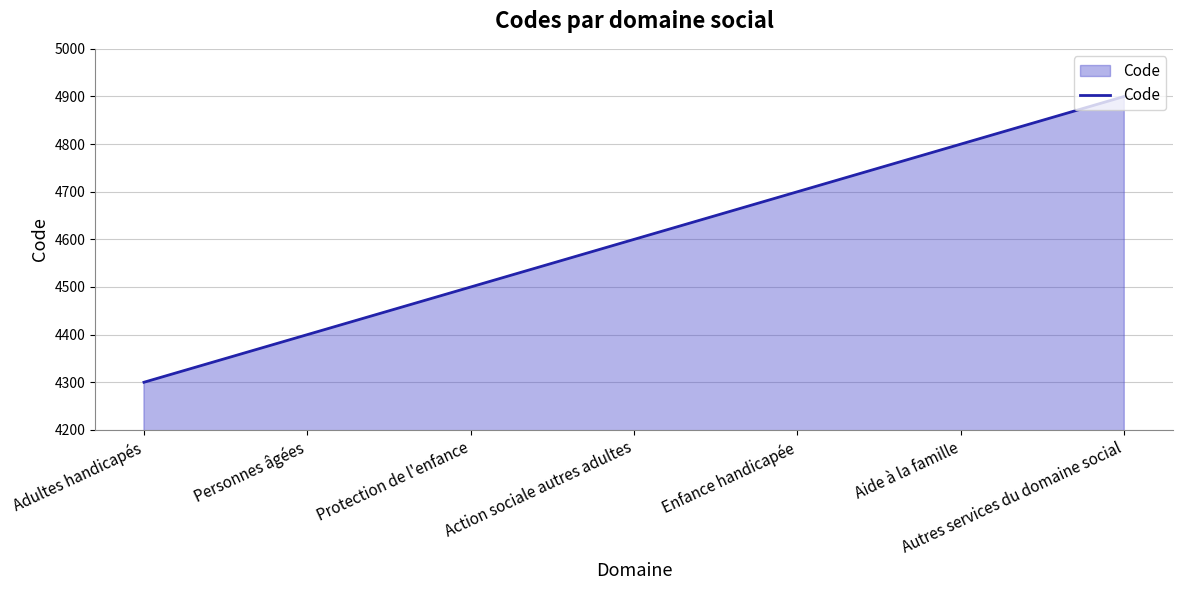

What is the average value?

4600